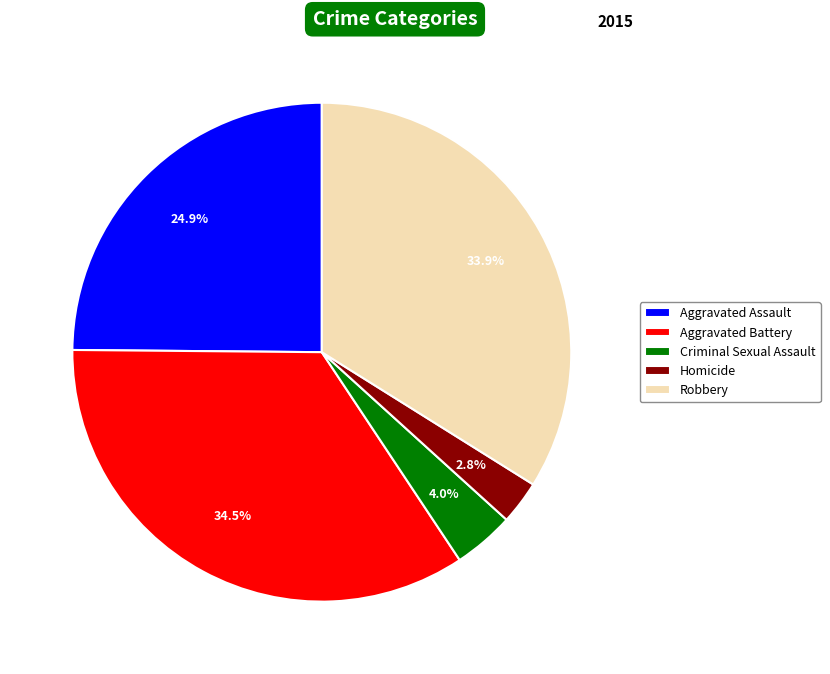

True or false: Criminal Sexual Assault accounts for 14% of the total.

False